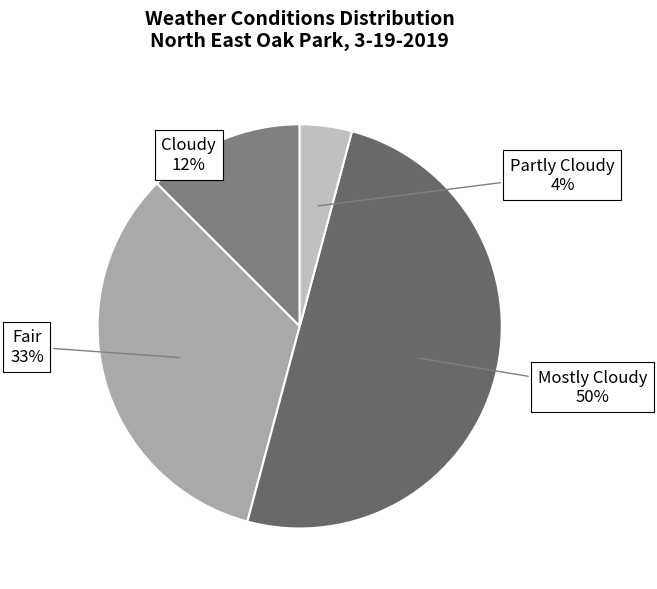

Do Mostly Cloudy and Partly Cloudy together represent more than half of the pie?

Yes